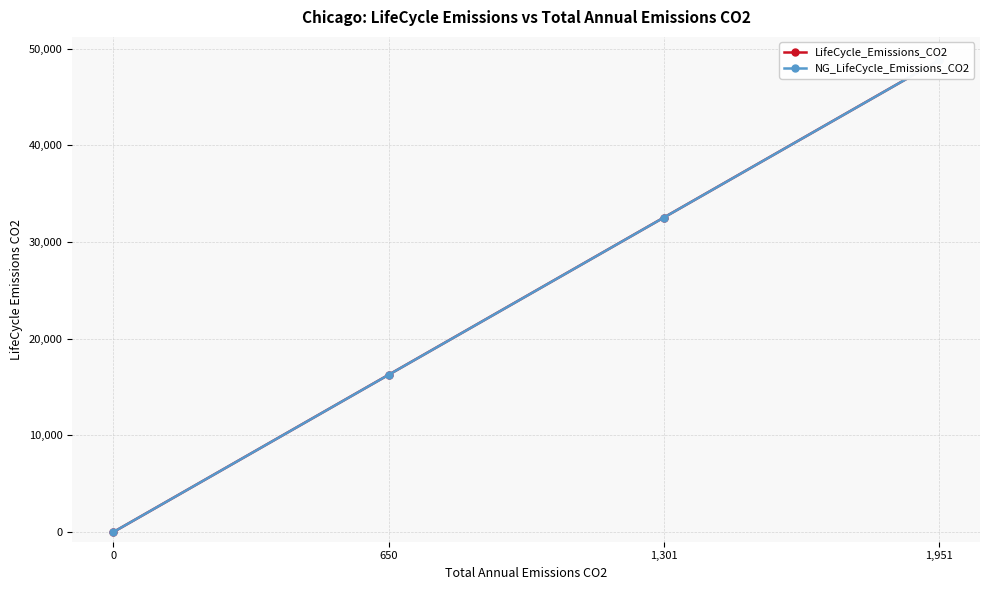

Rank the series at 0 from highest to lowest value.

LifeCycle_Emissions_CO2, NG_LifeCycle_Emissions_CO2